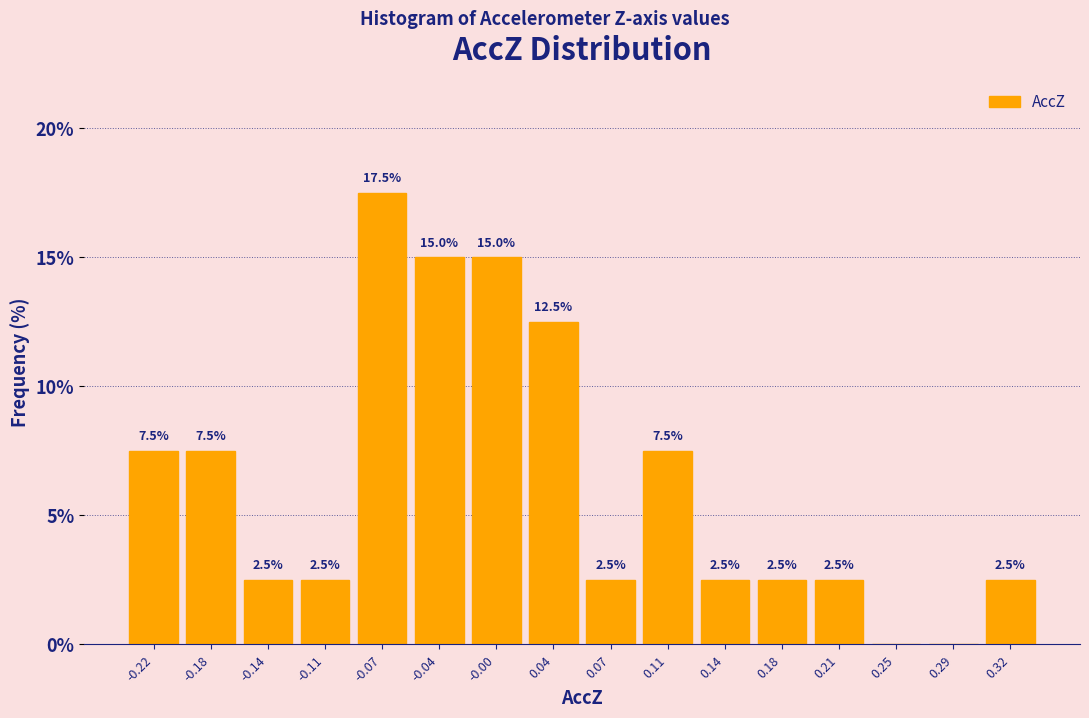

Over which range of the x-axis is the bar tallest?

-0.090 to -0.055